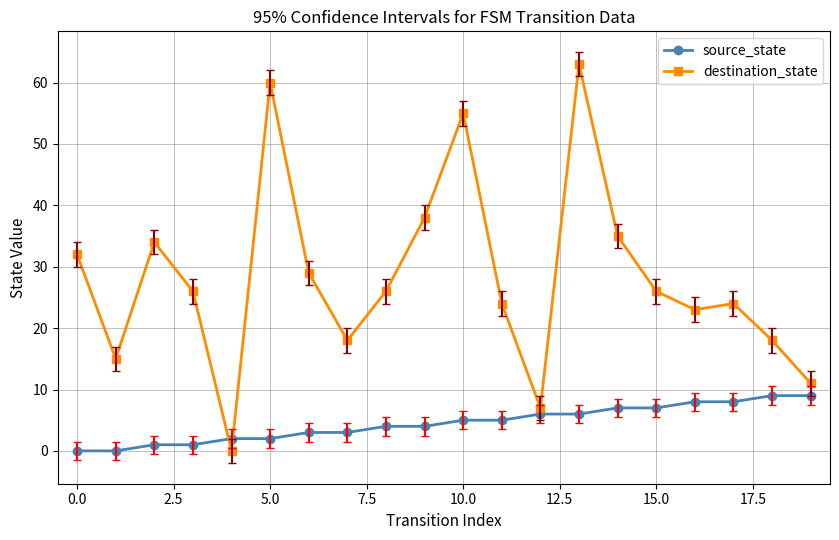

What is the sum of all destination_state values?

564